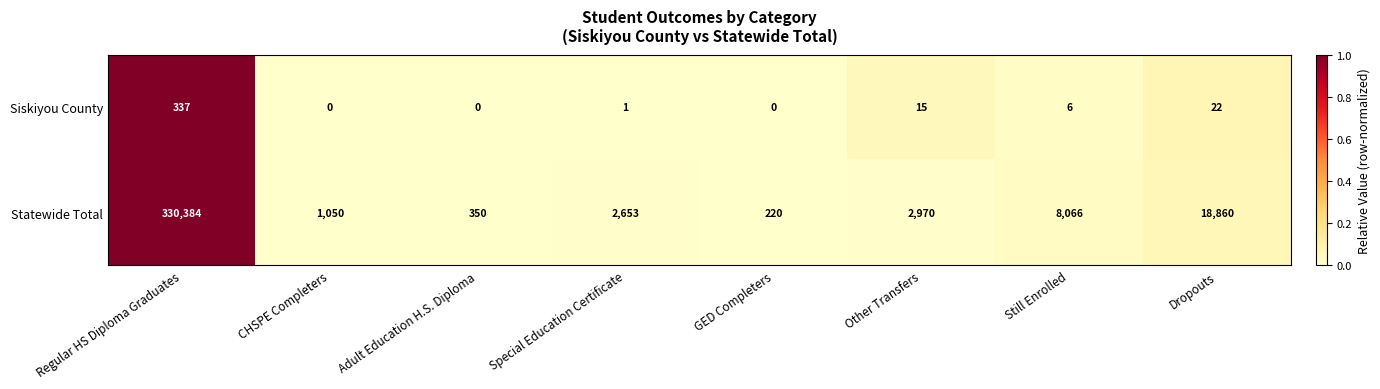

Which series has the largest total across all categories?

Statewide Total